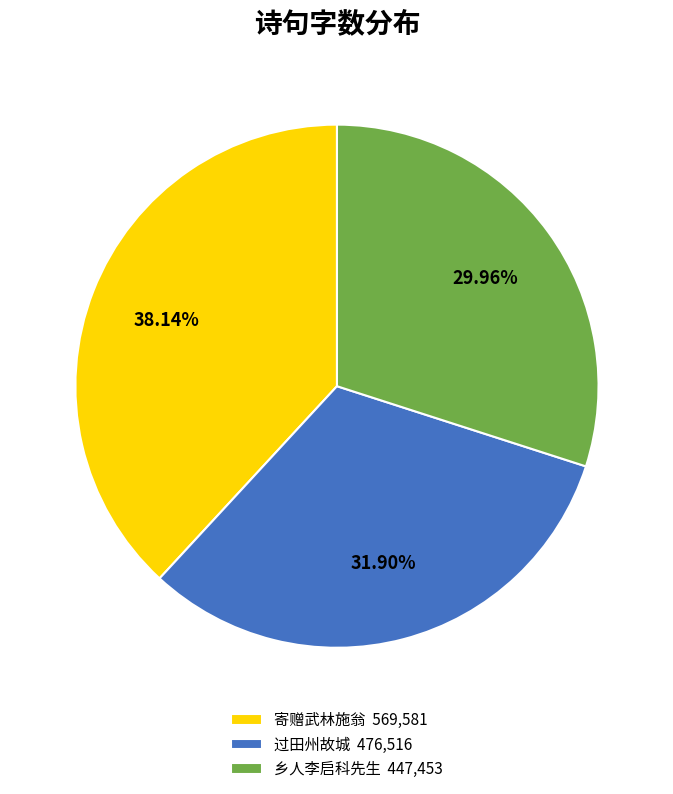

Approximately how many times larger is the value at 过田州故城 476,516 compared to 乡人李启科先生 447,453?

1.1